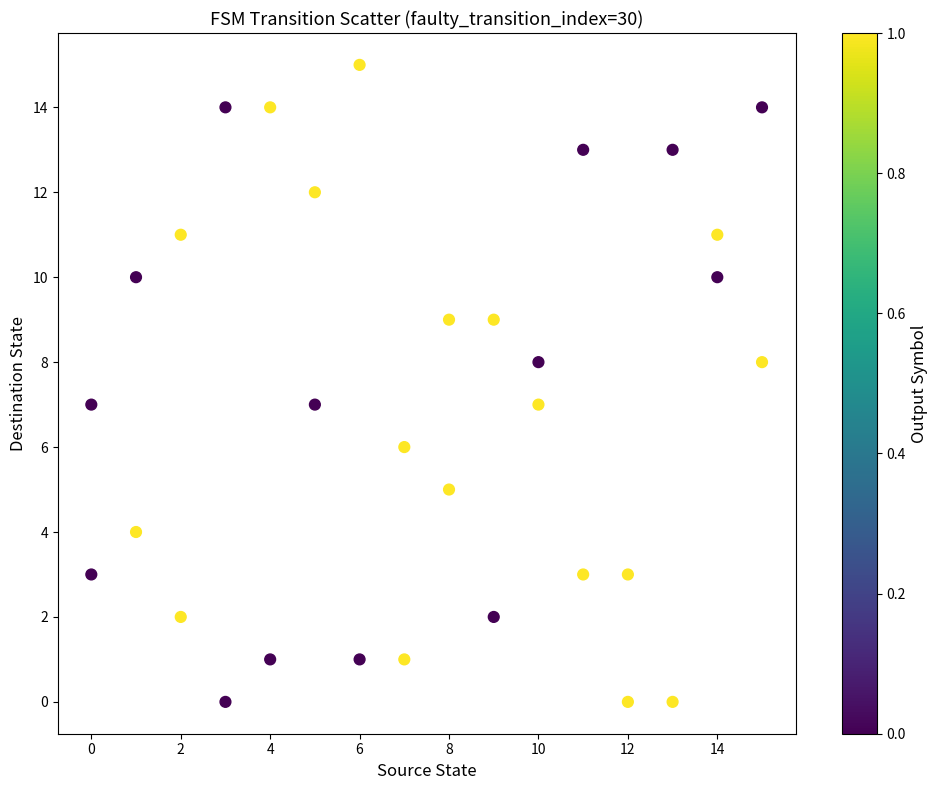

What is the range of Y values (max minus min)?

15